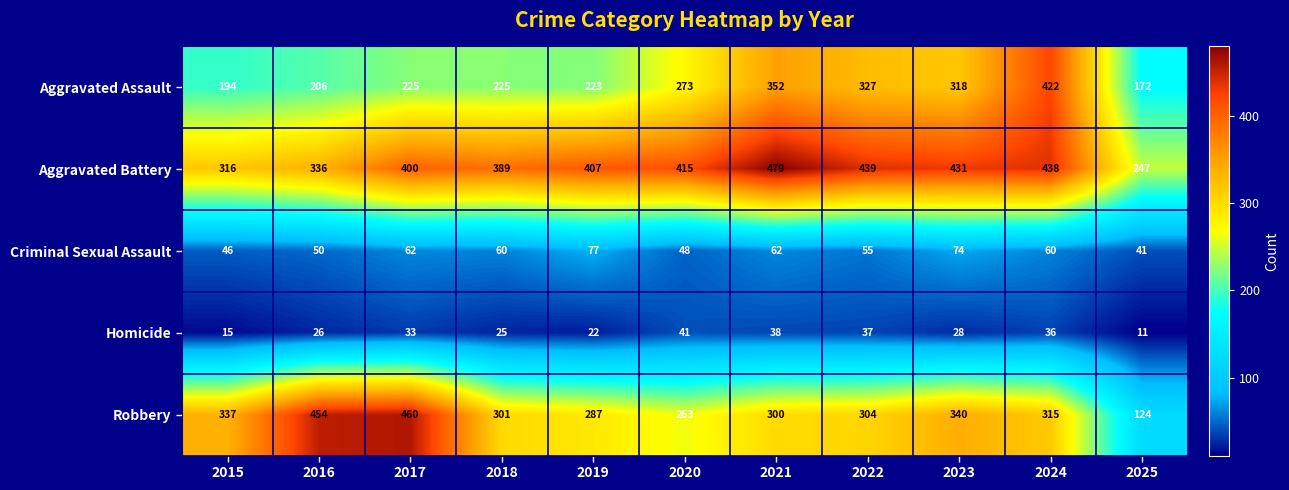

What is the greatest value displayed?

479